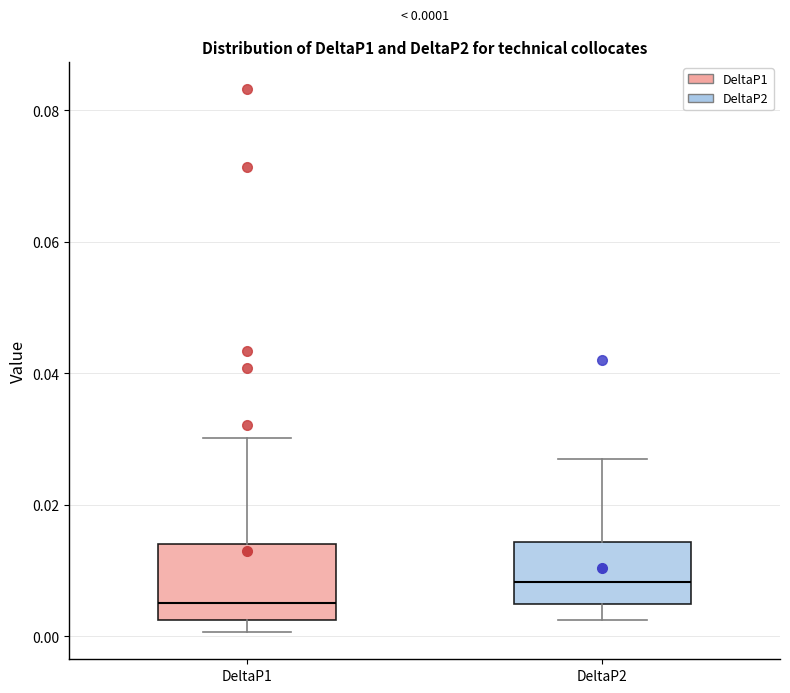

Which box's median line is the highest?

DeltaP2